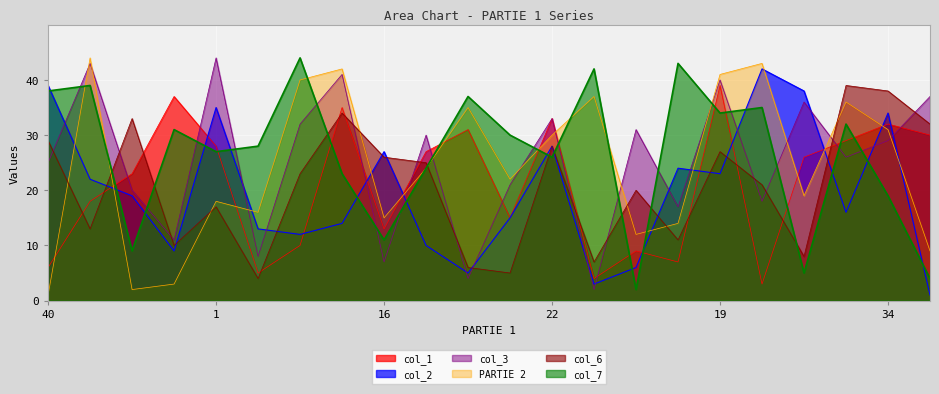

What is the label of the 12th point from the right?

2